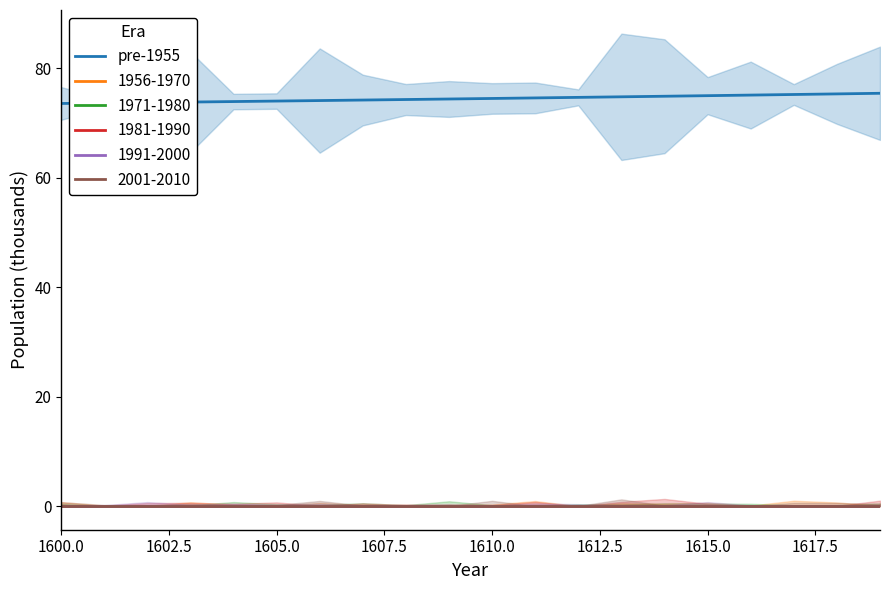

Reading left to right, list all the values displayed in this chart.

73.6	73.7	73.8	73.8	73.9	74.0	74.1	74.2	74.3	74.4	74.5	74.6	74.7	74.8	74.9	75.0	75.1	75.2	75.3	75.5